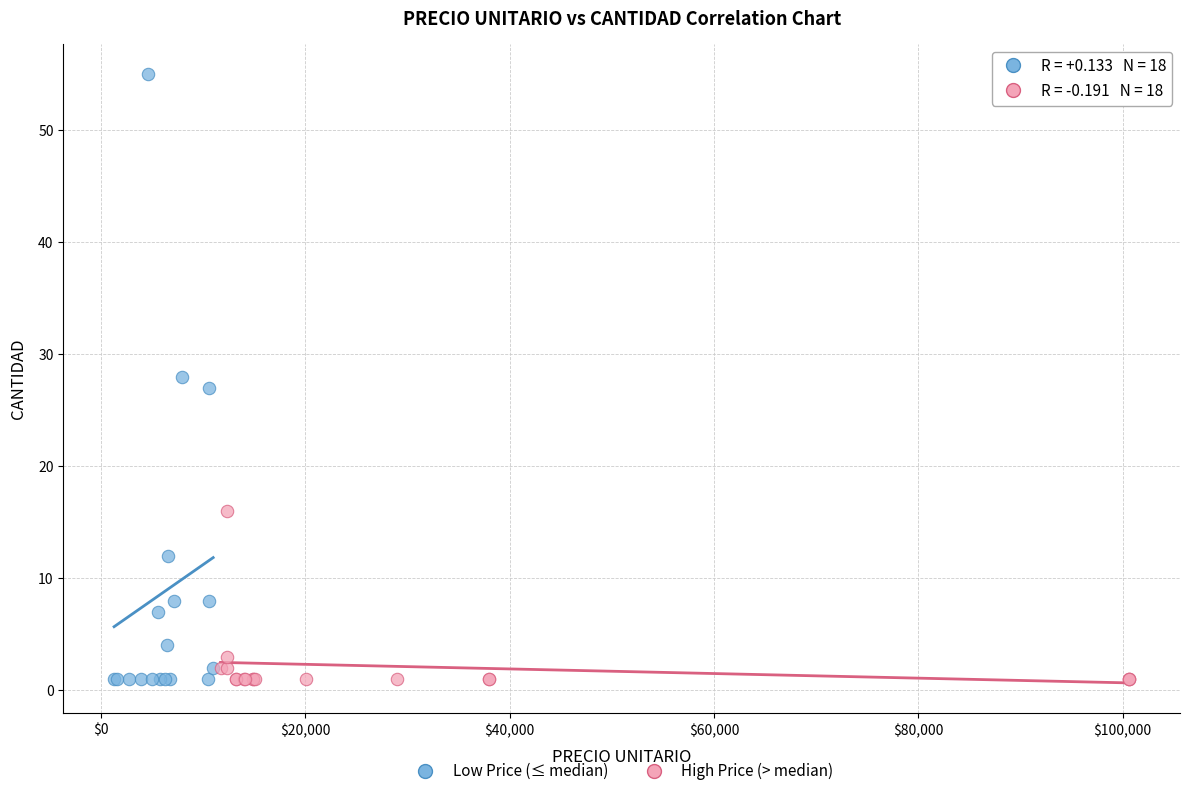

Which series reaches the maximum Y coordinate?

Low Price (≤ median)